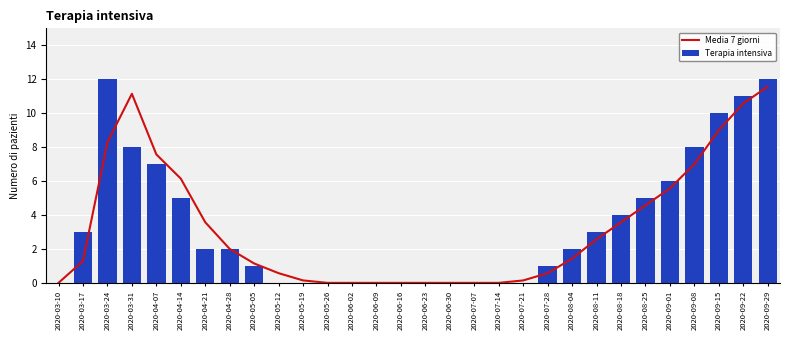

What is the label of the 7th bar from the right?

2020-08-18